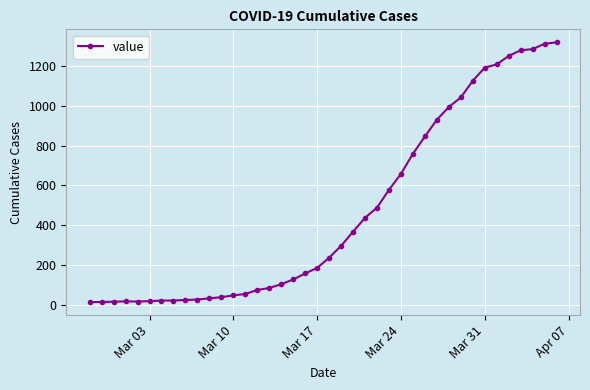

What is the minimum value shown in the chart?

13